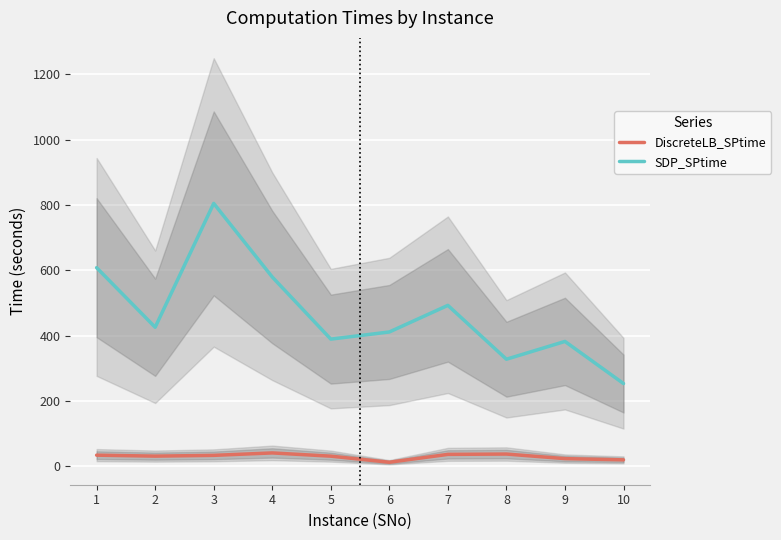

How many data points in DiscreteLB_SPtime are less than 33?

5